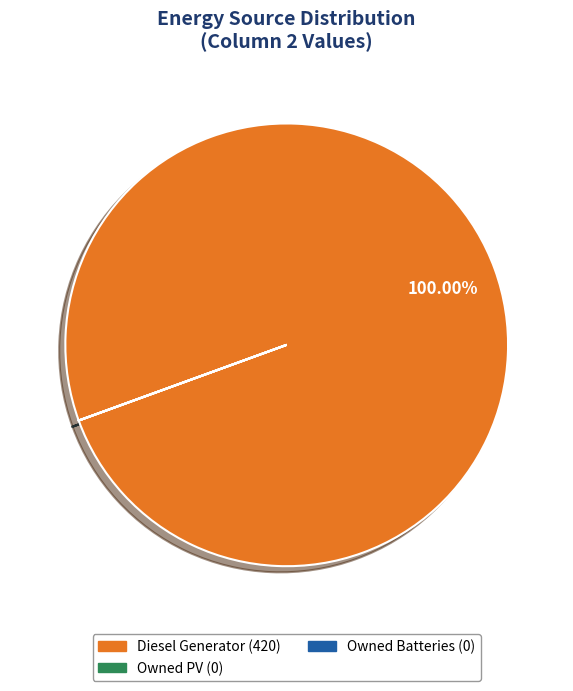

Which slice is the largest?

Diesel Generator